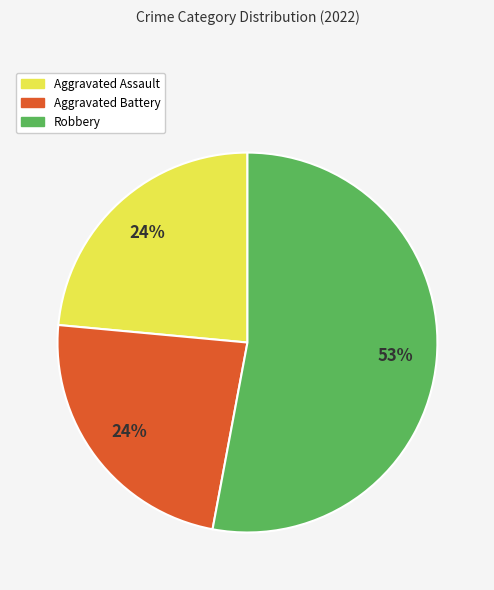

The Aggravated Assault slice represents 24% of the pie. True or false?

True